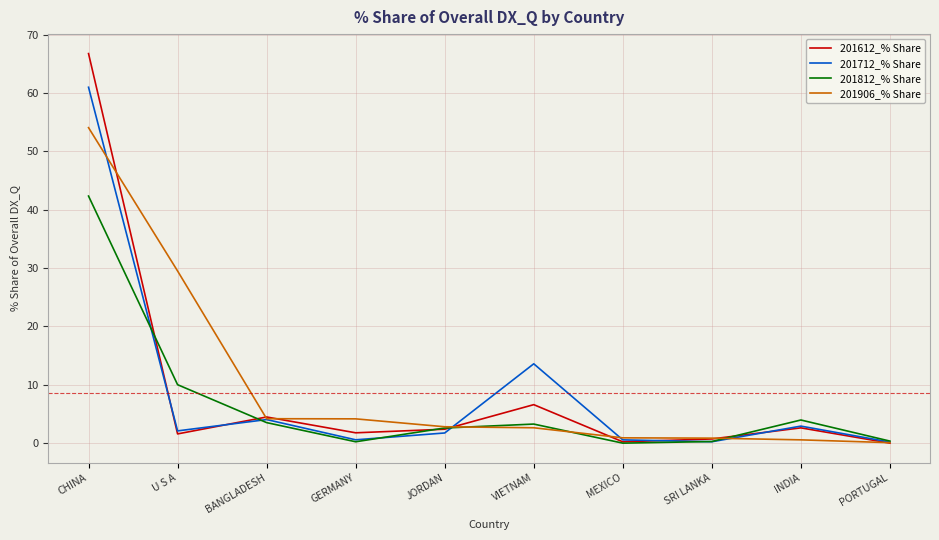

Where do 201812_% Share and 201612_% Share first cross each other?

CHINA and U S A